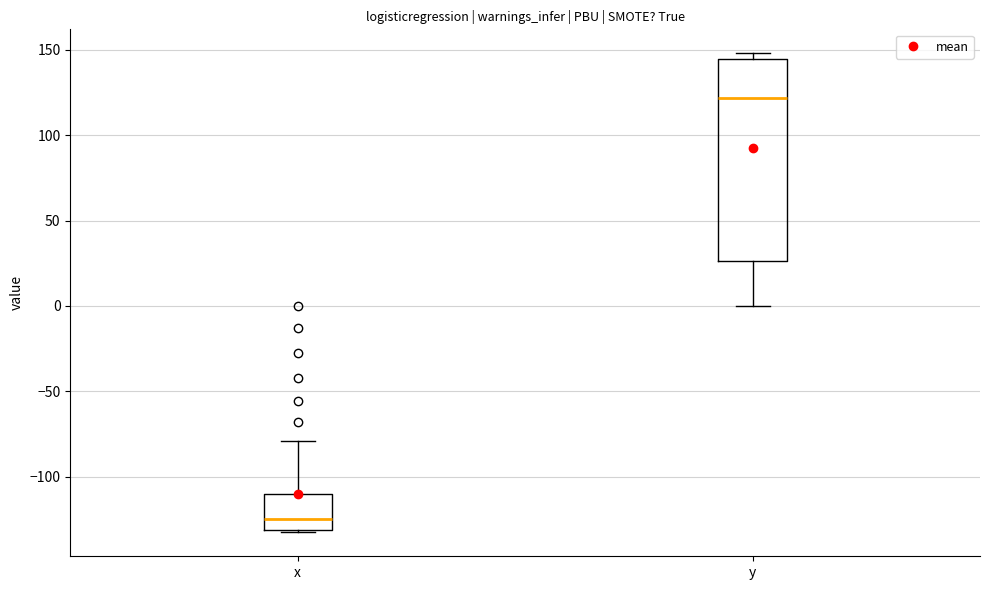

Which box's median line is the lowest?

x